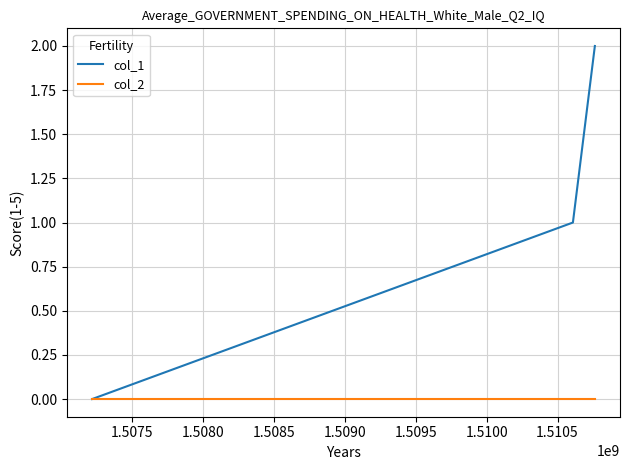

Count the number of data series in this chart.

2